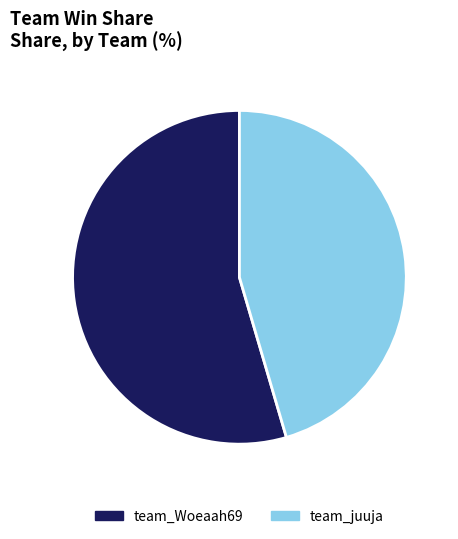

Do team_juuja and team_Woeaah69 together represent more than half of the pie?

Yes